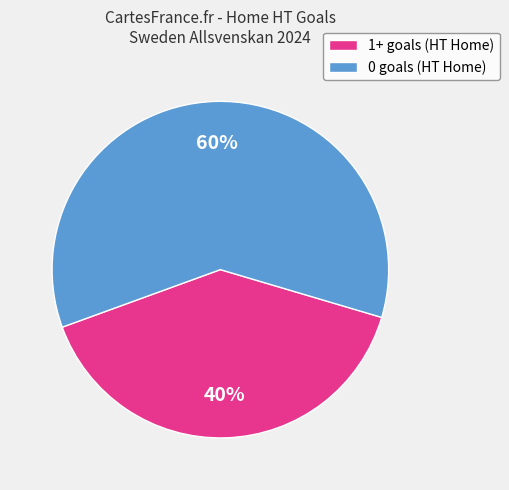

Is the sum of 1+ goals (HT Home) and 0 goals (HT Home) greater than half?

Yes